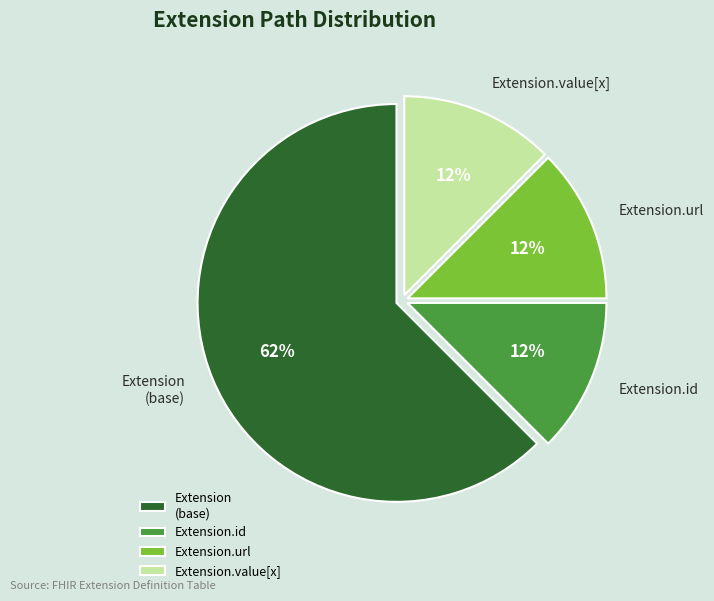

What is the ratio of the value at Extension.id to the value at Extension.url?

1.0